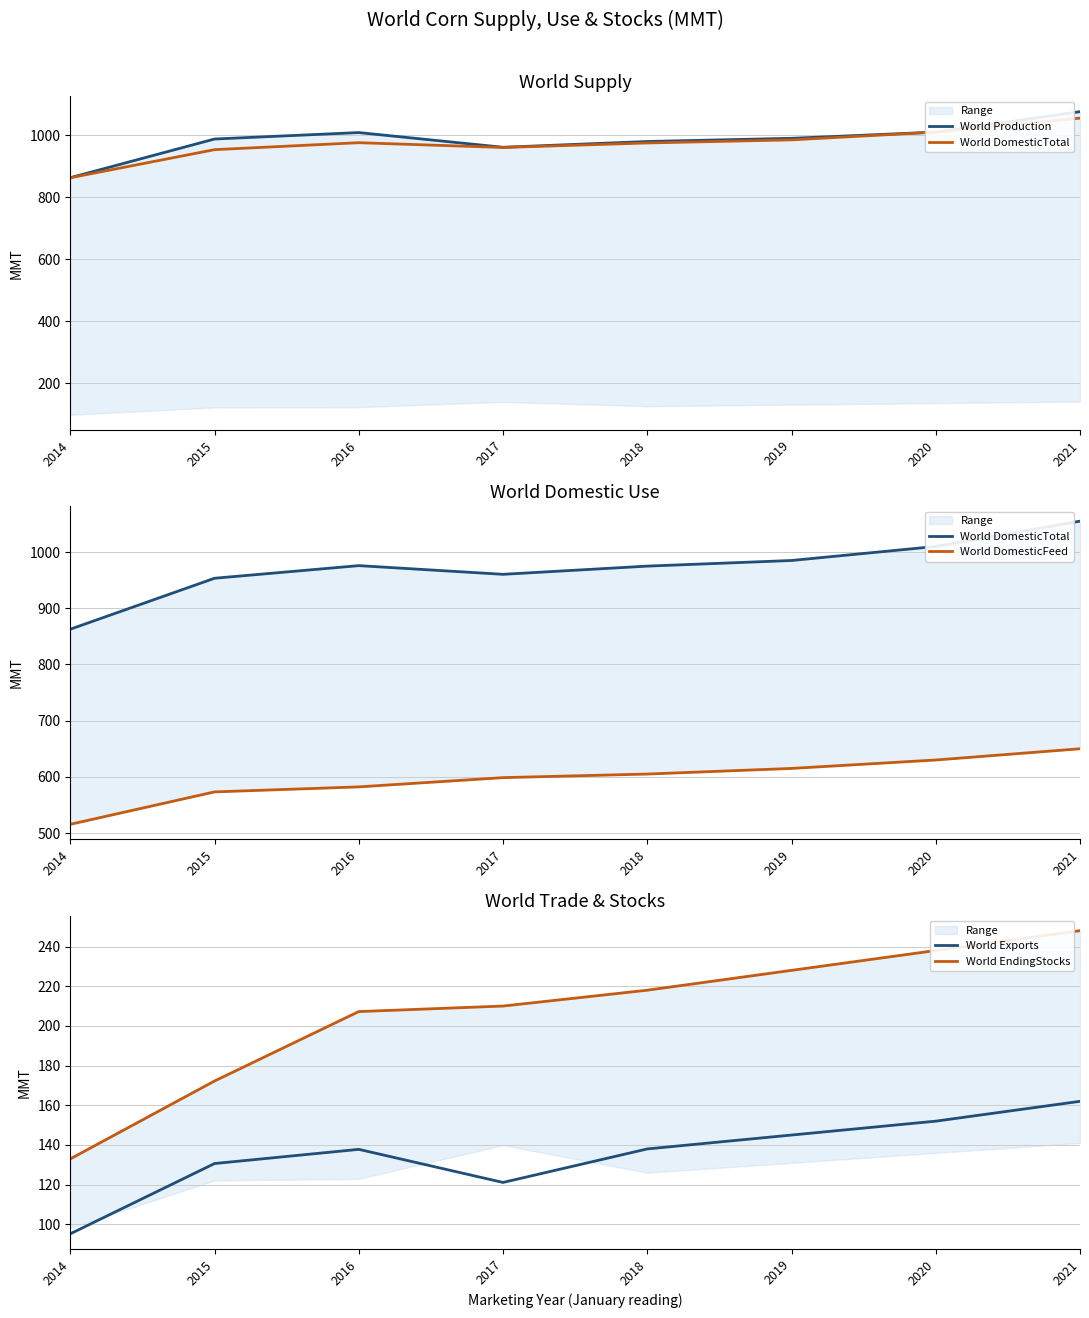

How many data points does each series have?

8